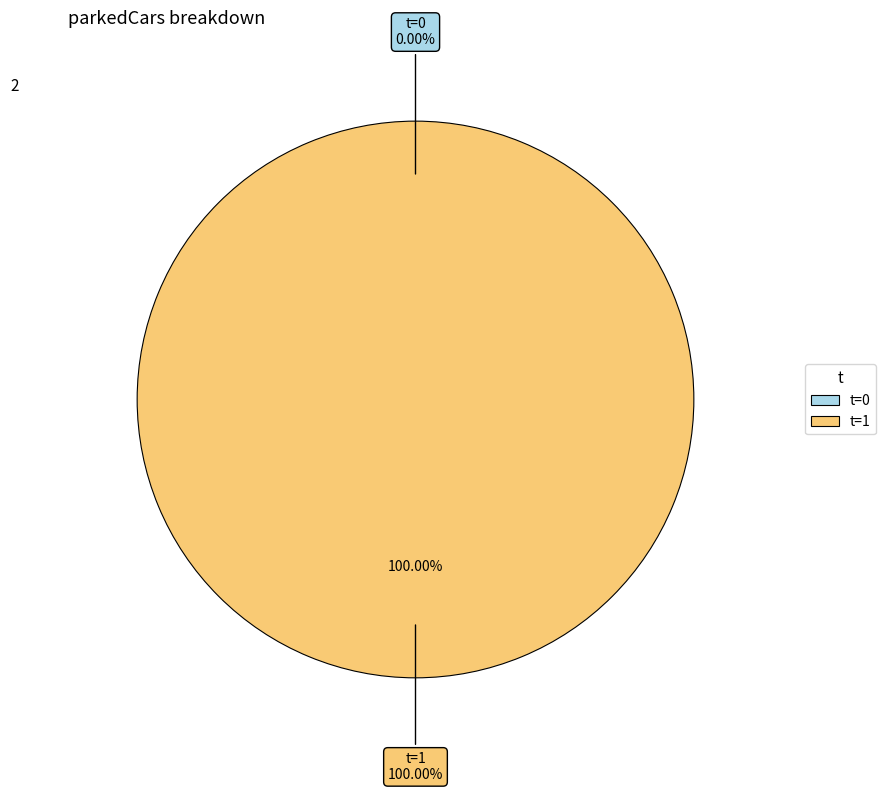

True or false: 0 accounts for 11% of the total.

False